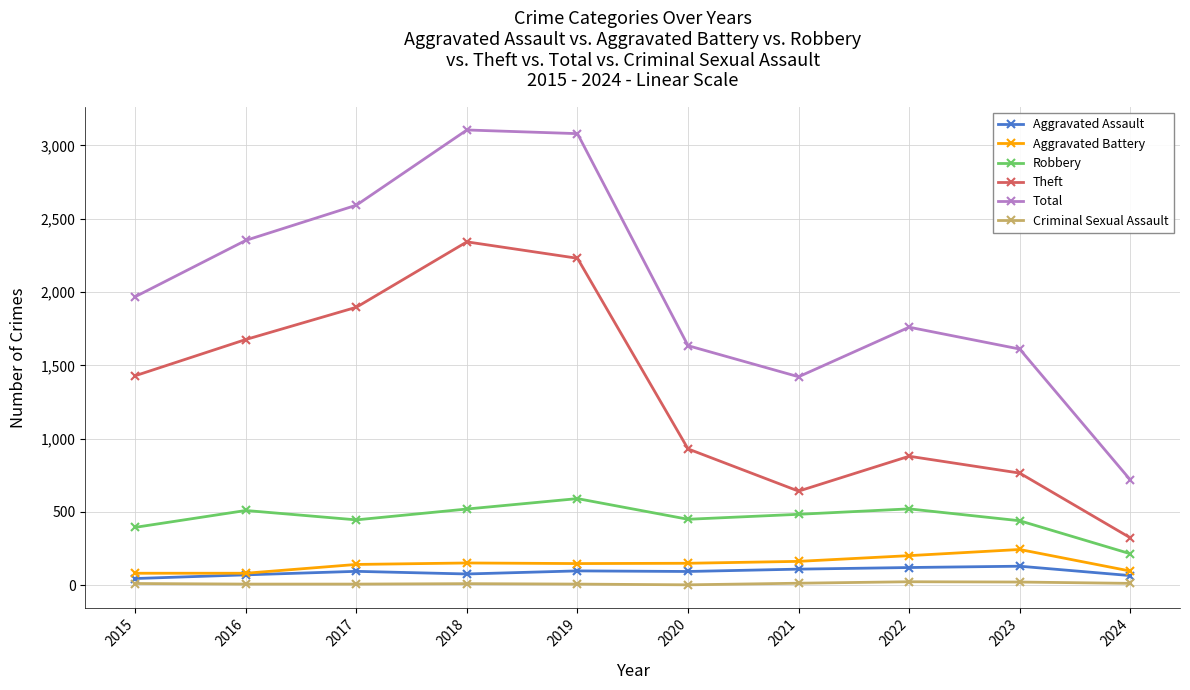

In Theft, how many points are lower than both neighbors (excluding endpoints)?

1